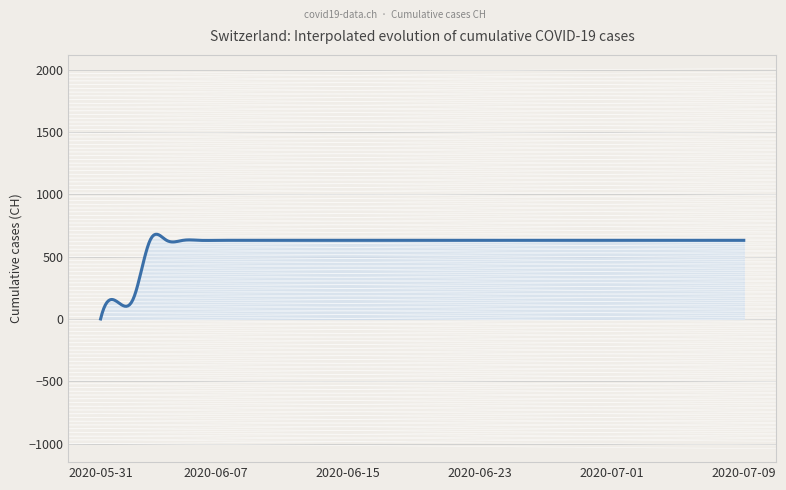

Does the chart display data point markers on the line(s)?

No